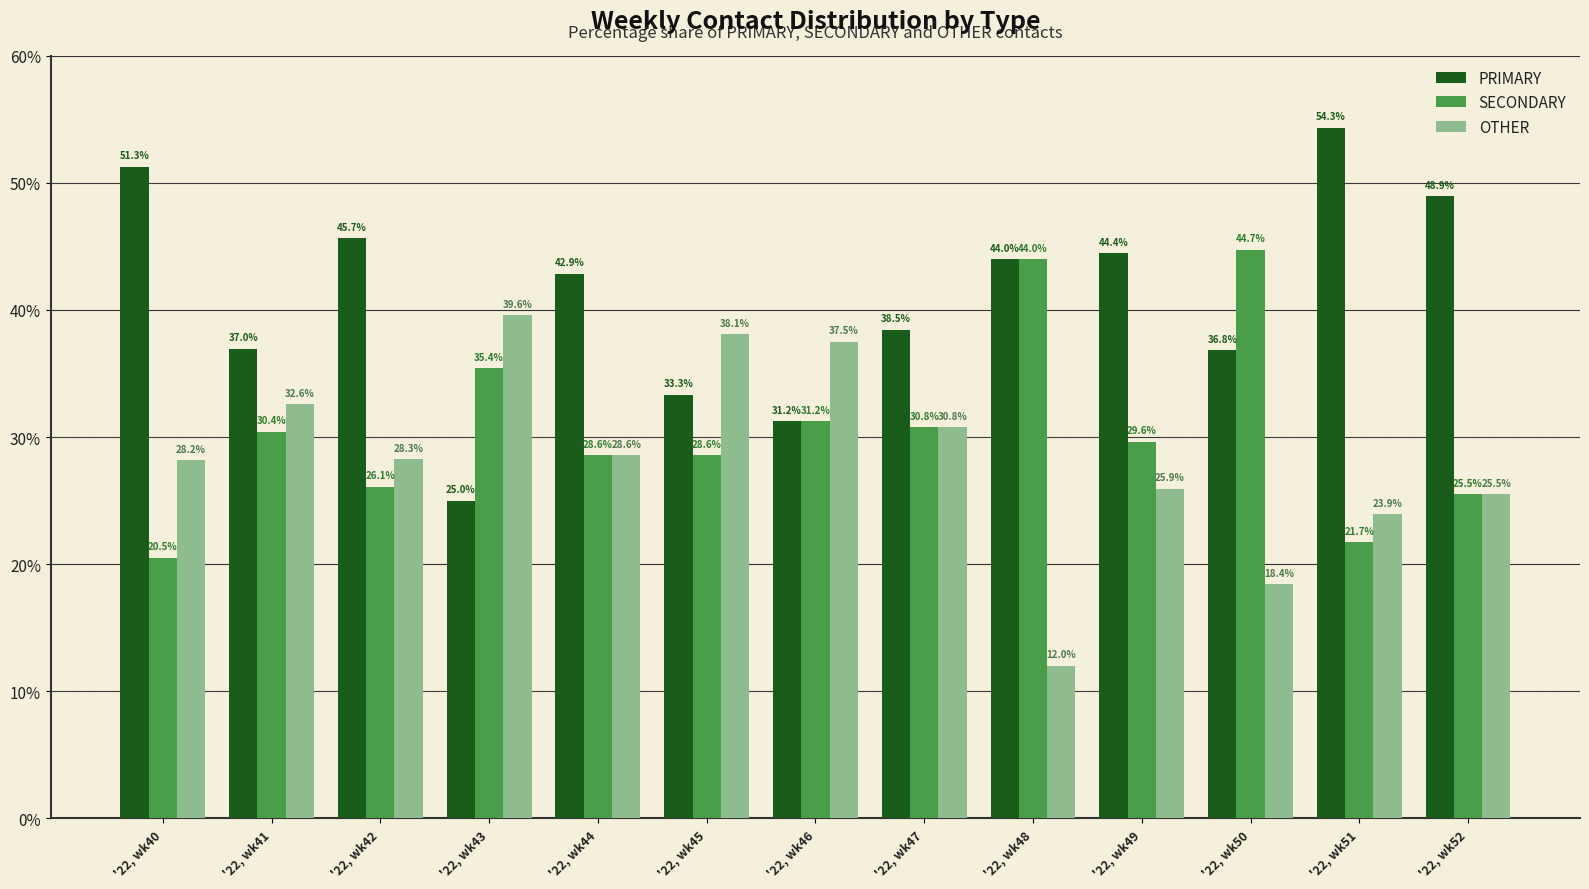

What is the average value of the SECONDARY series?

30.6